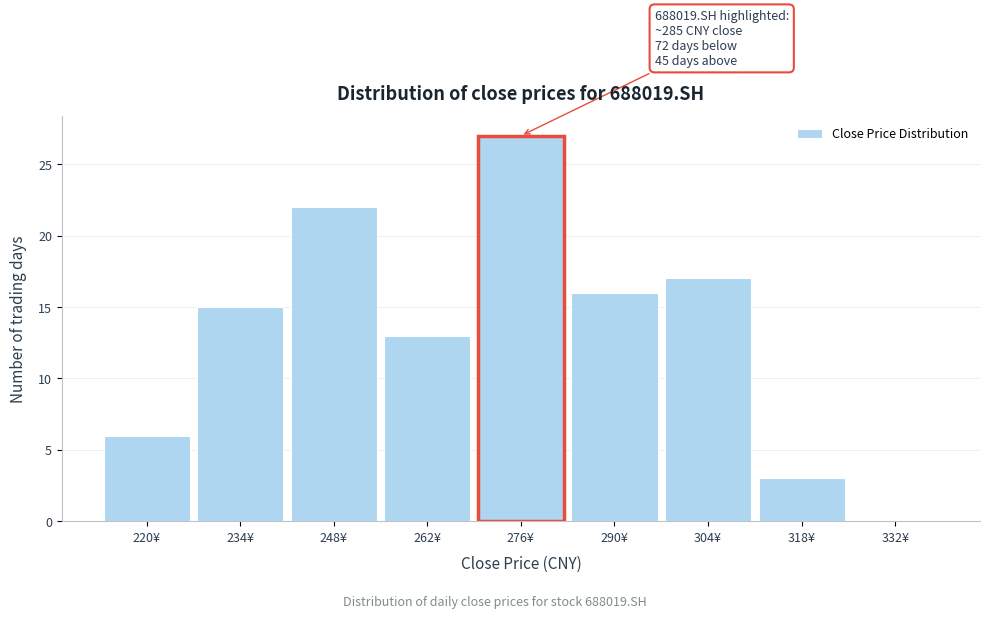

Reading left to right, extract all data points from this chart.

220¥=6	234¥=15	248¥=22	262¥=13	276¥=27	290¥=16	304¥=17	318¥=3	332¥=0